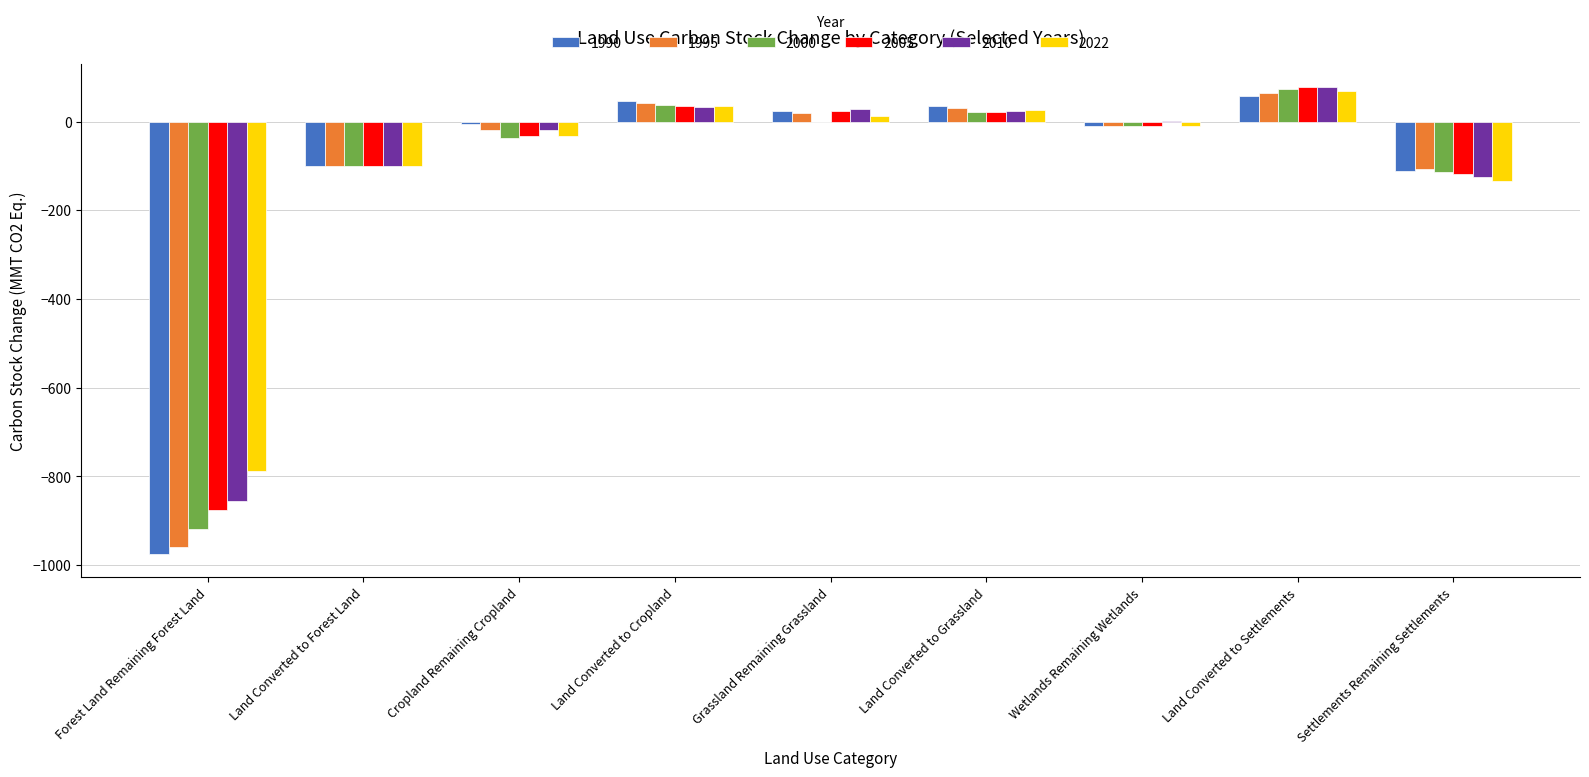

What is the sum of all 2010 values?

-942.2